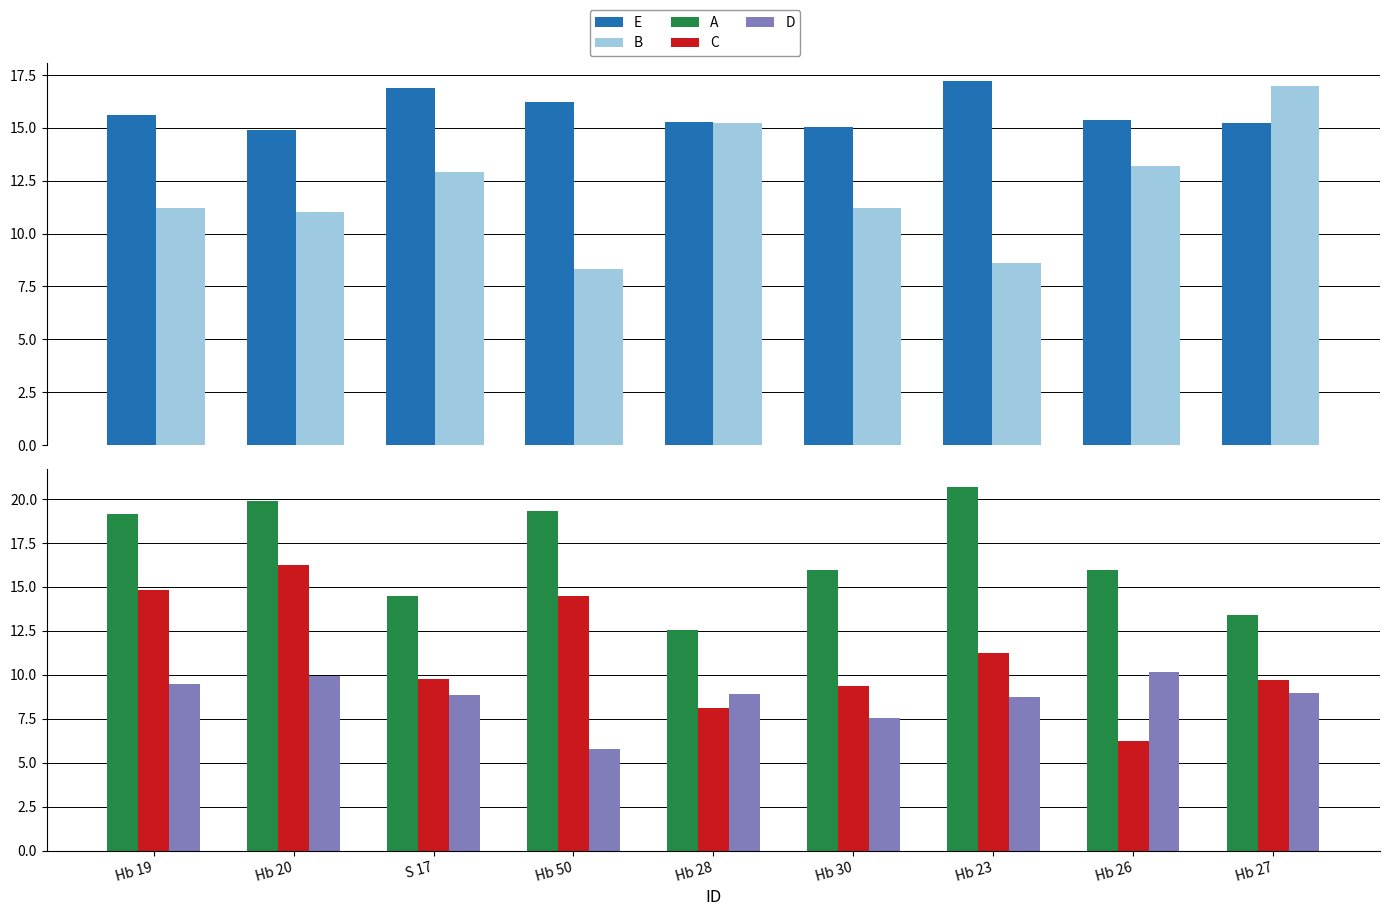

What is the total value across all series at Hb 50?

64.1